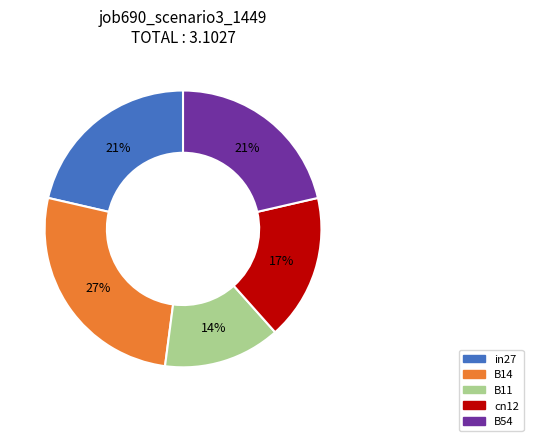

How many slices are in this pie chart?

5